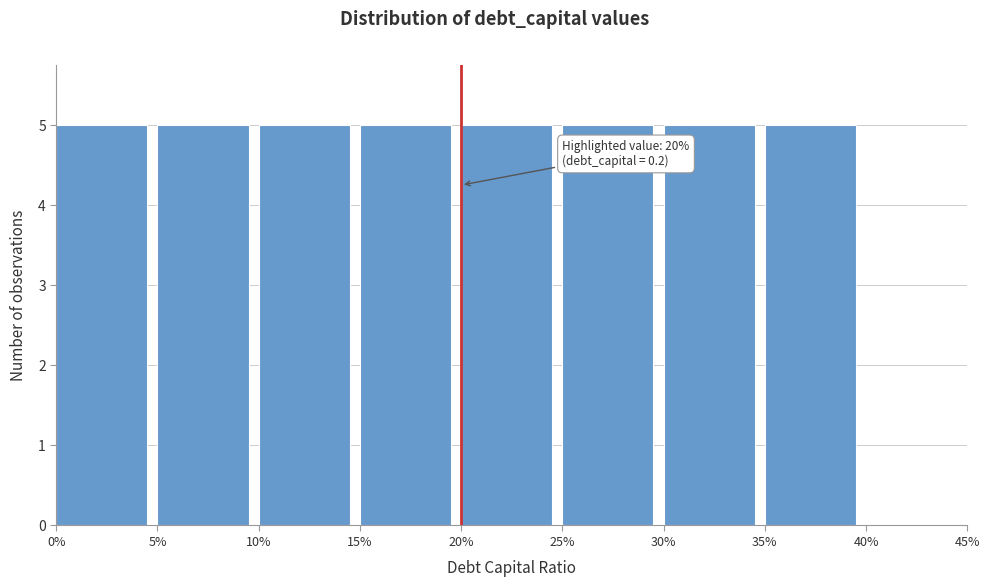

Reading left to right, extract all data points from this chart.

0%=5	5%=5	10%=5	15%=5	20%=5	25%=5	30%=5	35%=5	40%=0